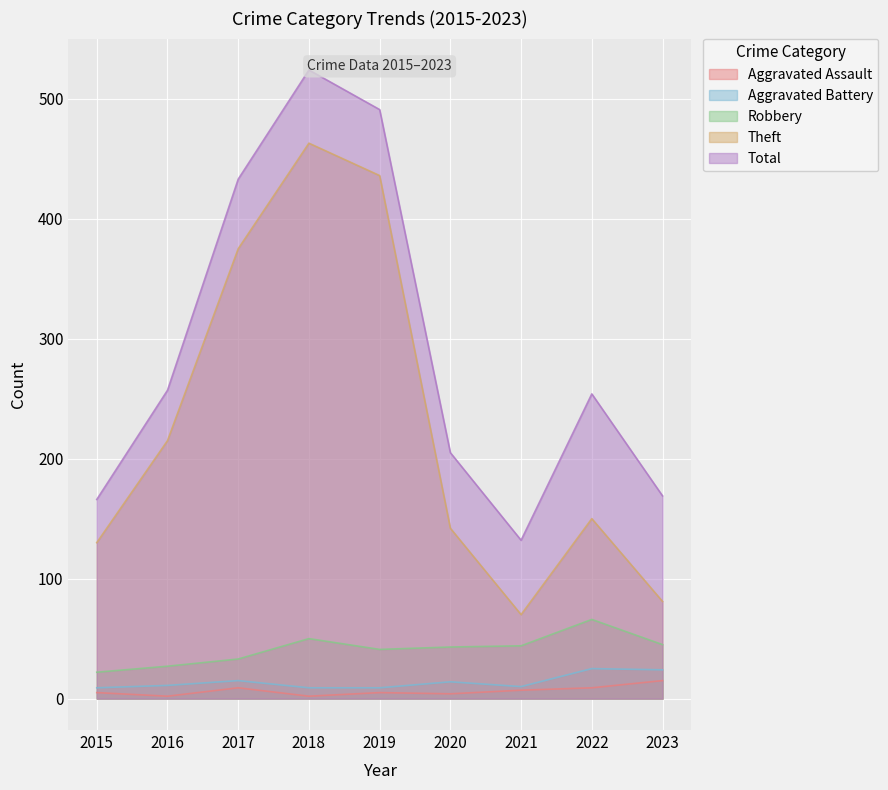

At which category is the sum across all series the highest?

2018